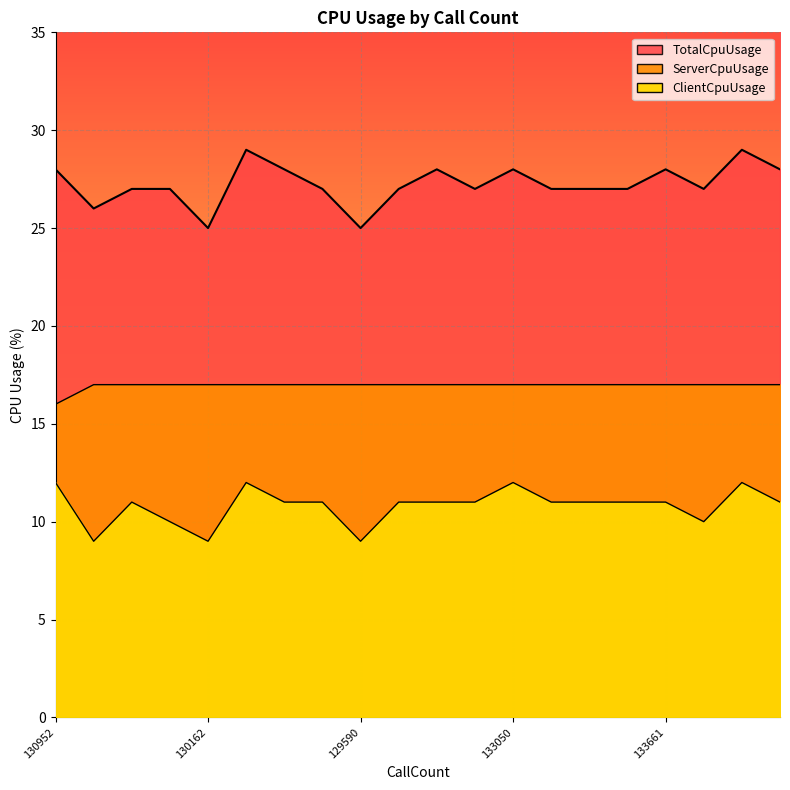

Reading left to right, transcribe all the data shown in this chart.

ClientCpuUsage: 130952=12	132088=9	131277=11	133375=10	130162=9	133178=12	130109=11	131251=11	129590=9	134758=11	133467=11	131802=11	133050=12	133466=11	132190=11	132741=11	133661=11	133563=10	133800=12	133438=11
ServerCpuUsage: 130952=16	132088=17	131277=17	133375=17	130162=17	133178=17	130109=17	131251=17	129590=17	134758=17	133467=17	131802=17	133050=17	133466=17	132190=17	132741=17	133661=17	133563=17	133800=17	133438=17
TotalCpuUsage: 130952=28	132088=26	131277=27	133375=27	130162=25	133178=29	130109=28	131251=27	129590=25	134758=27	133467=28	131802=27	133050=28	133466=27	132190=27	132741=27	133661=28	133563=27	133800=29	133438=28